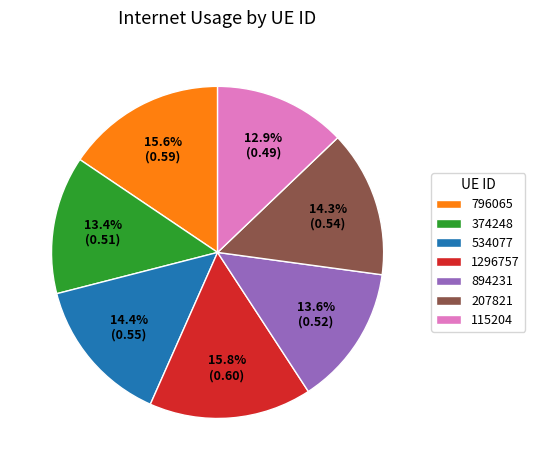

What is the smallest slice in the pie chart?

115204